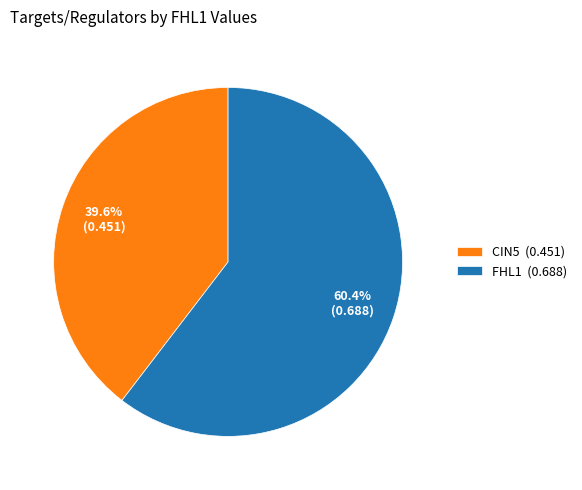

Rank the categories by value from lowest to highest.

CIN5 (0.451), FHL1 (0.688)